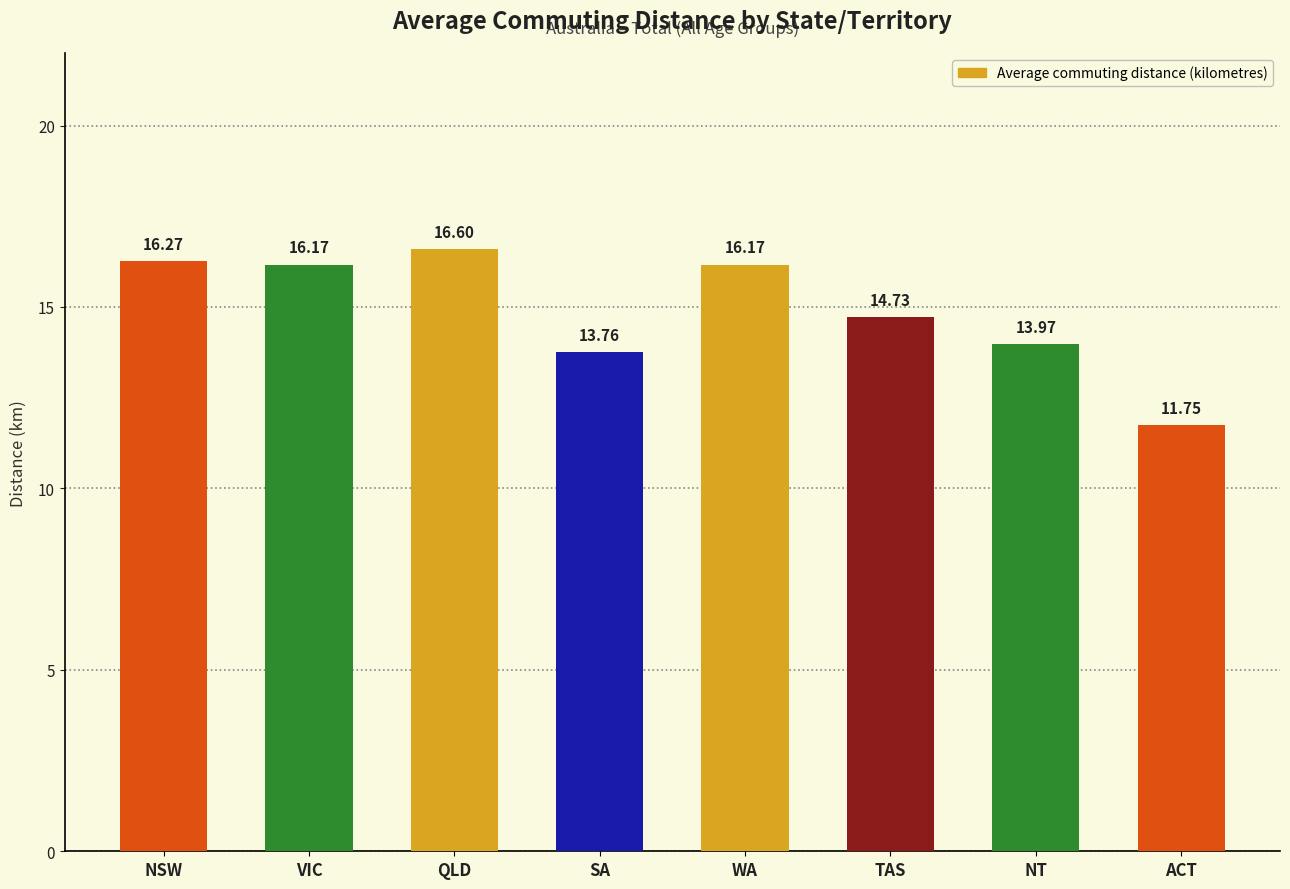

What is the label of the 3rd bar from the right?

TAS